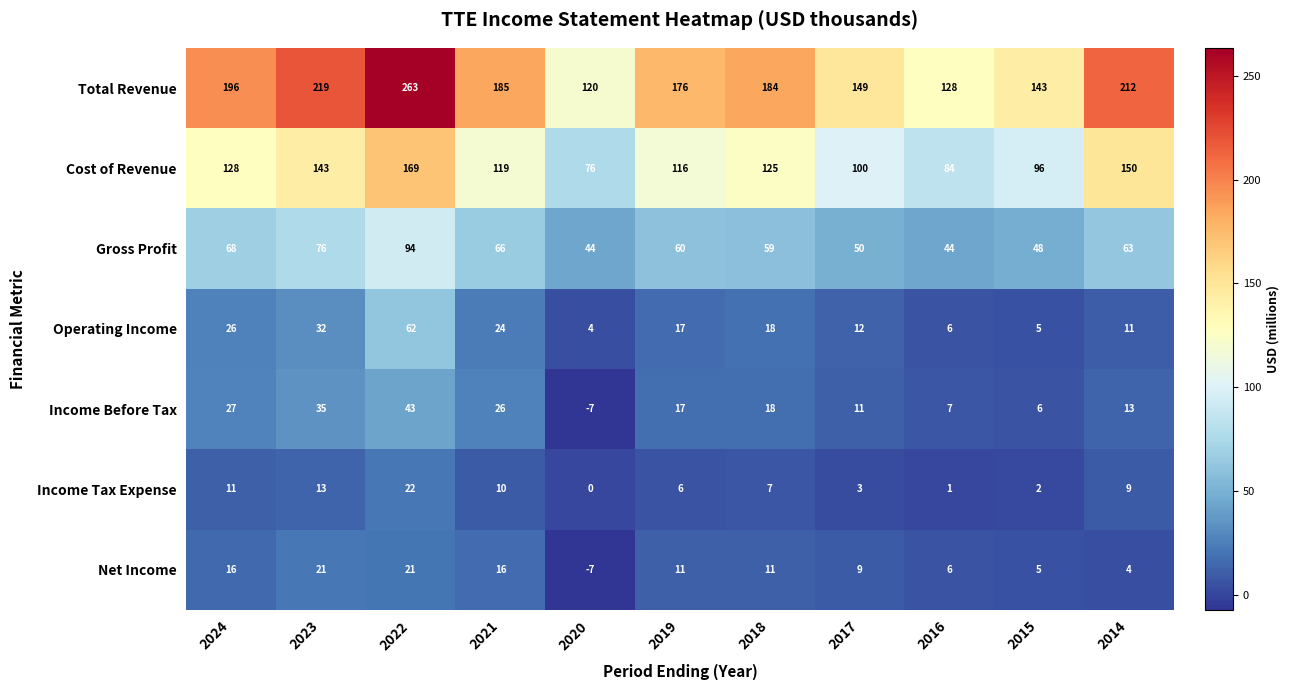

Which series changed the most between 2023 and 2018?

Total Revenue